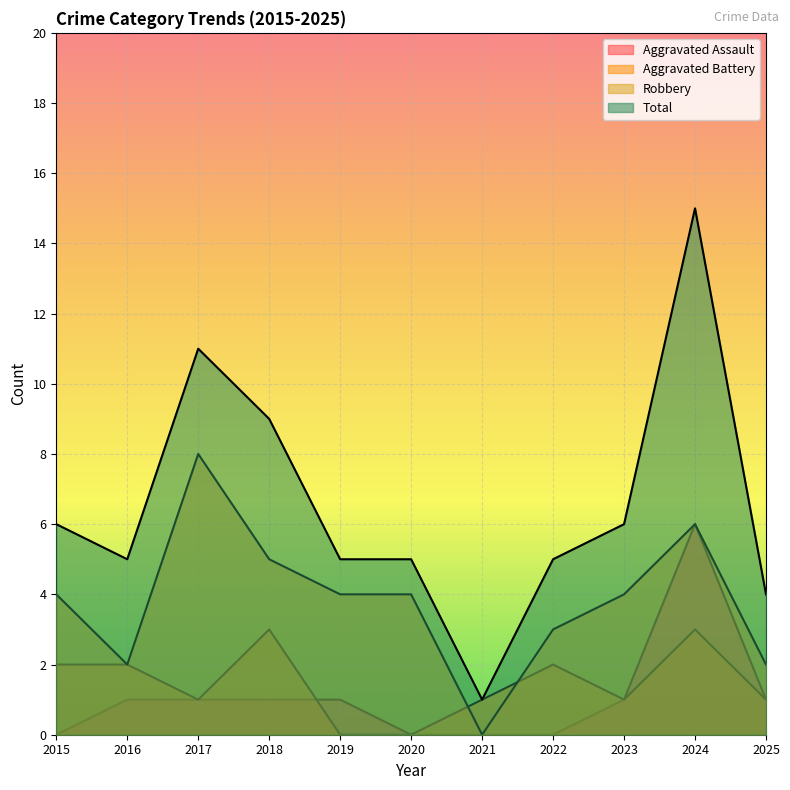

True or false: Robbery and Total cross at least once.

False